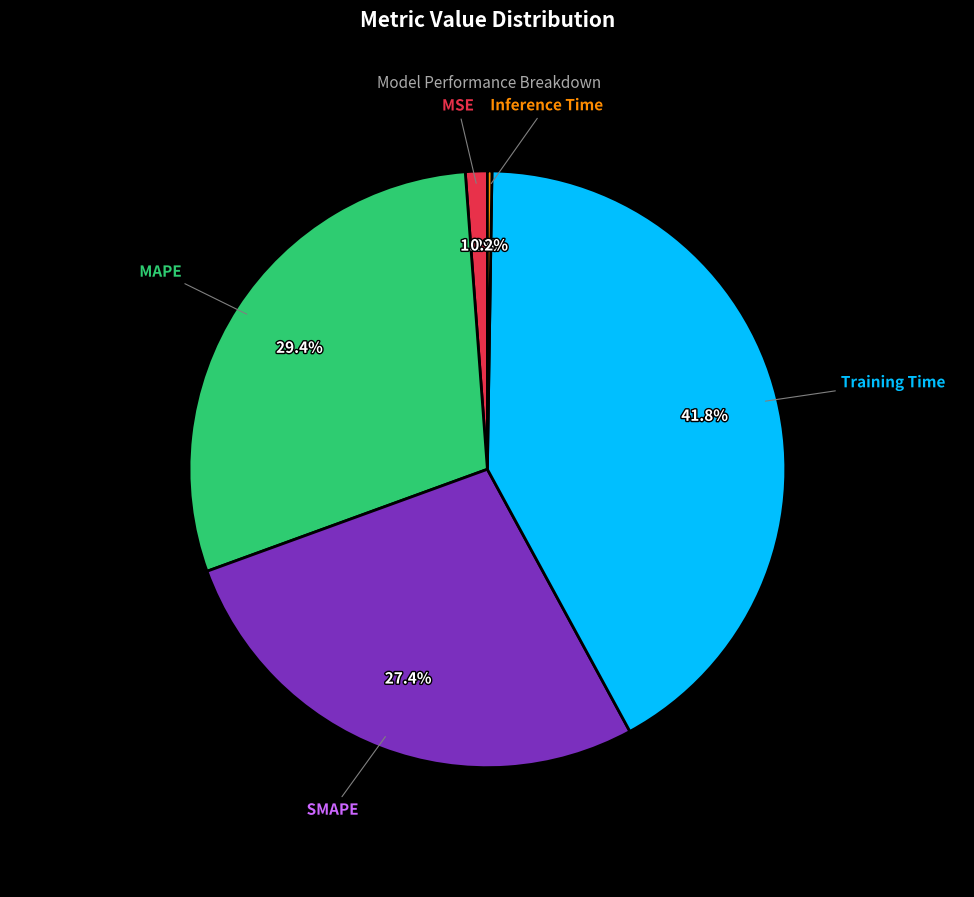

Is there a majority slice in this chart?

No